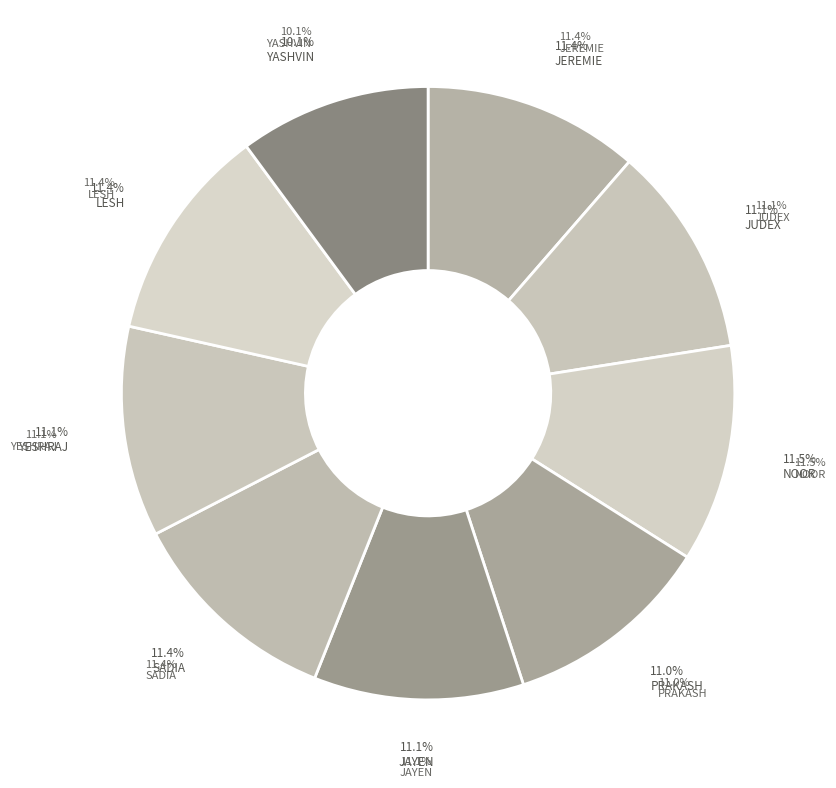

To the nearest percent, what portion does JUDEX represent?

11%